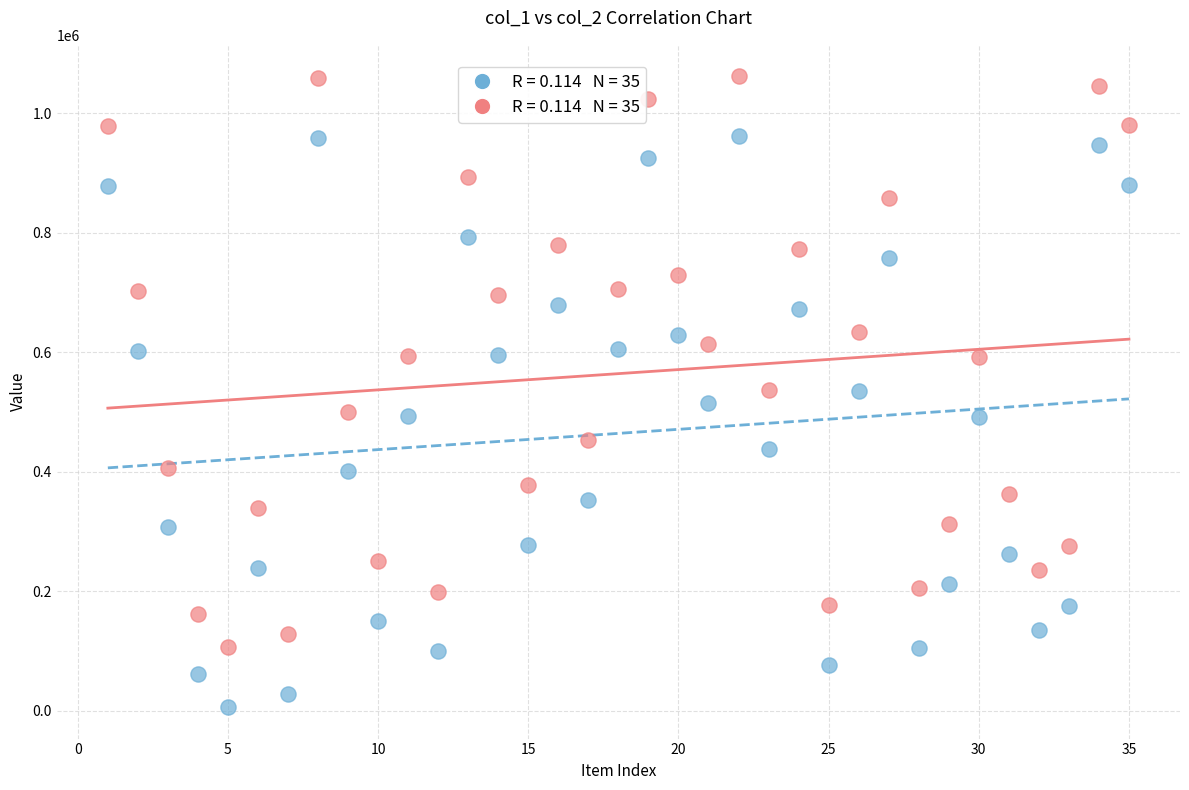

Across all data points, what is the range of Y values (max minus min)?

1055749